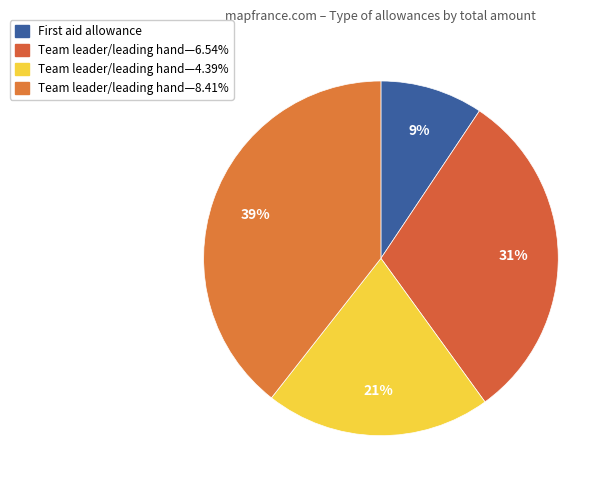

Which slice is the smallest?

First aid allowance (2015)